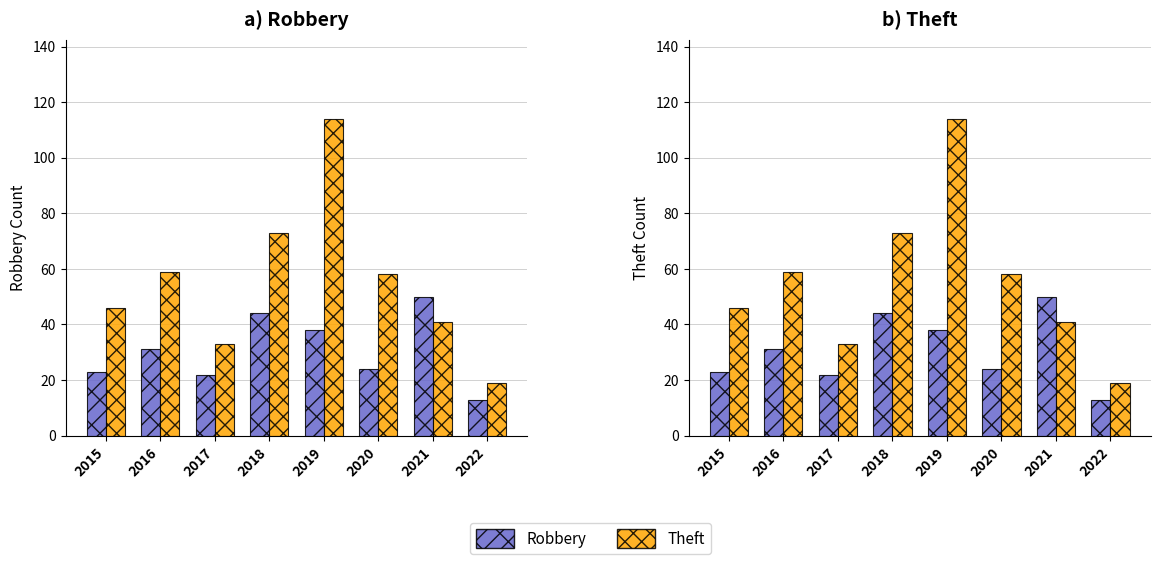

How many series are shown in this chart?

2